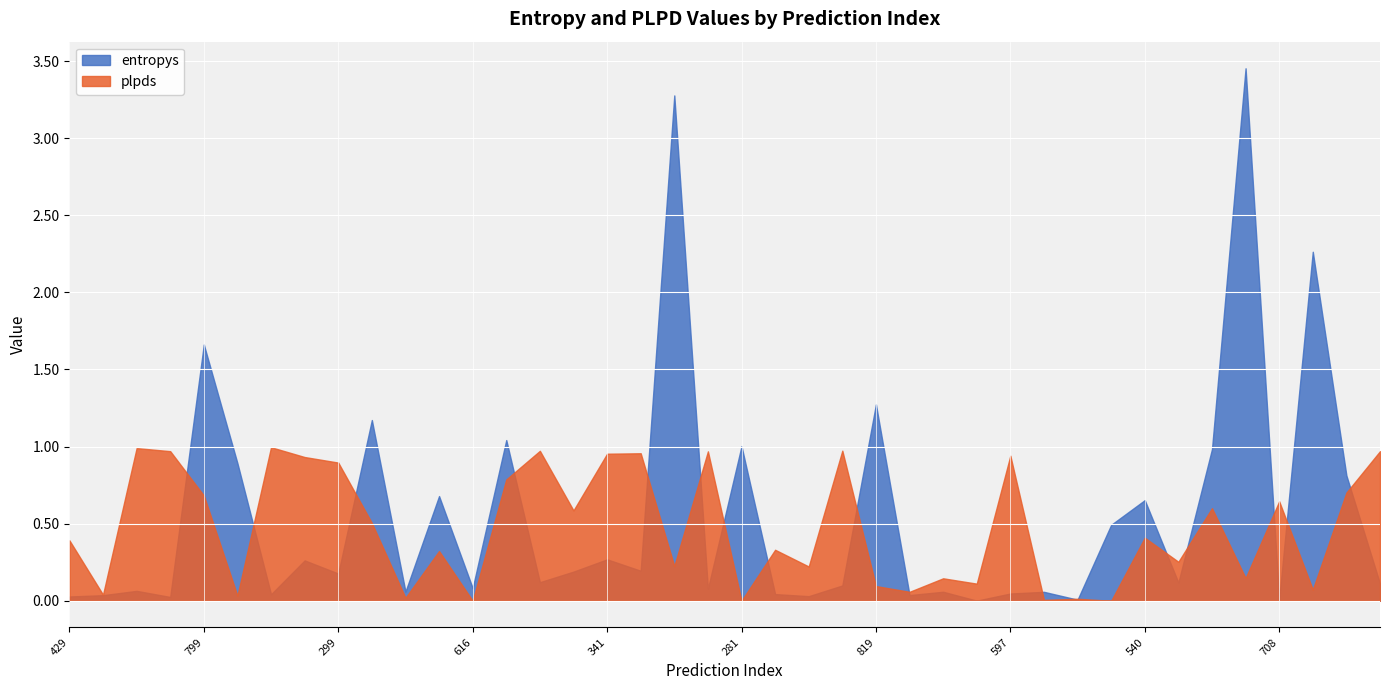

Which series has the widest spread of values?

entropys